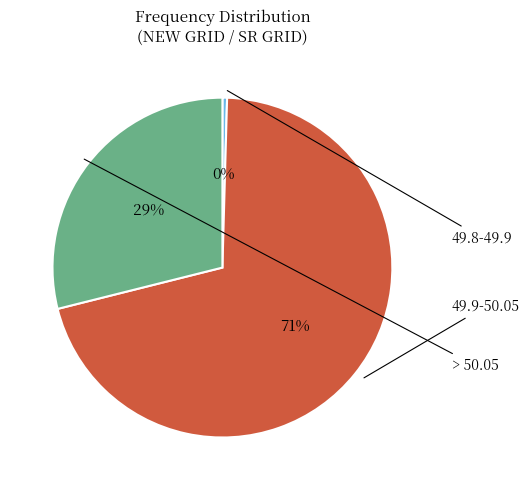

Count the number of slices in the pie.

3